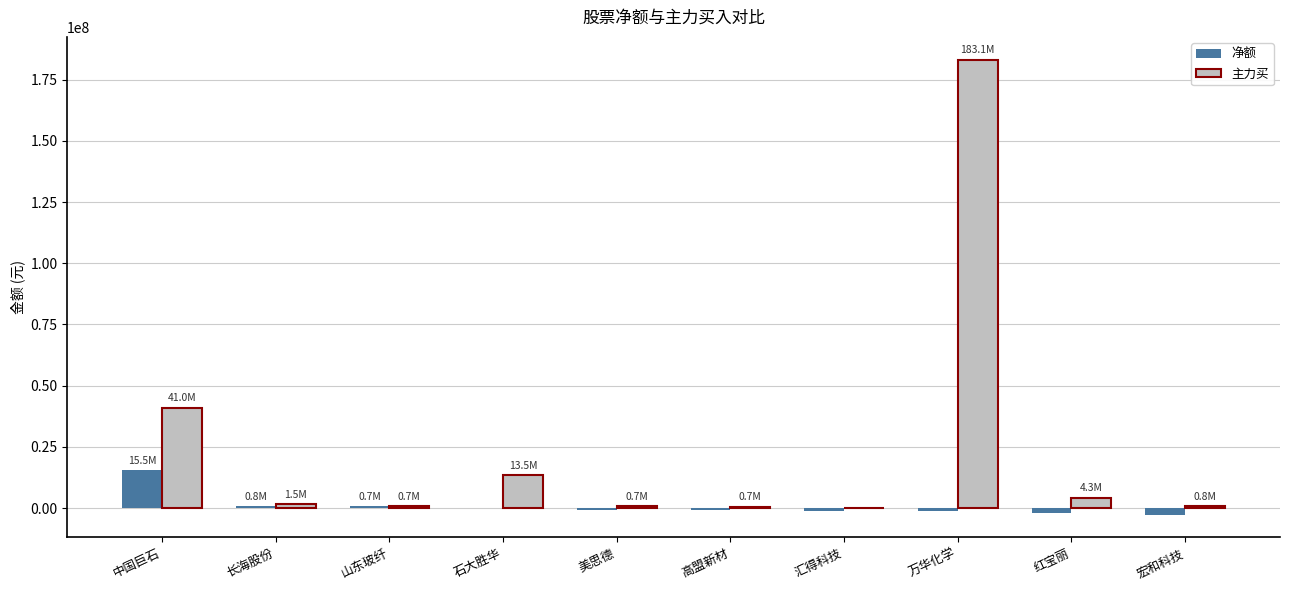

Which series has the largest total across all categories?

主力买